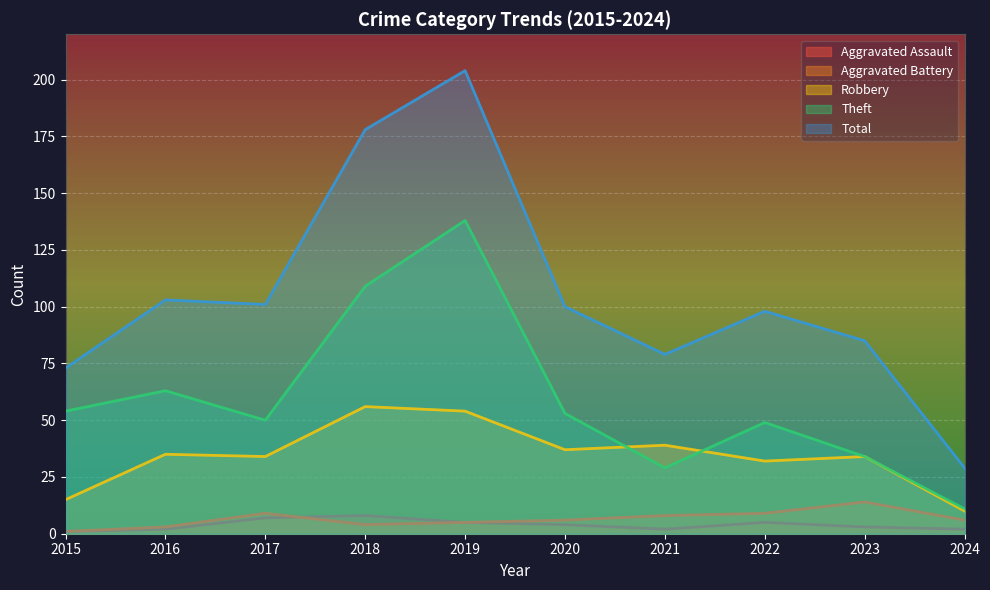

Rank the series at 2024 from highest to lowest value.

Total, Theft, Robbery, Aggravated Battery, Aggravated Assault